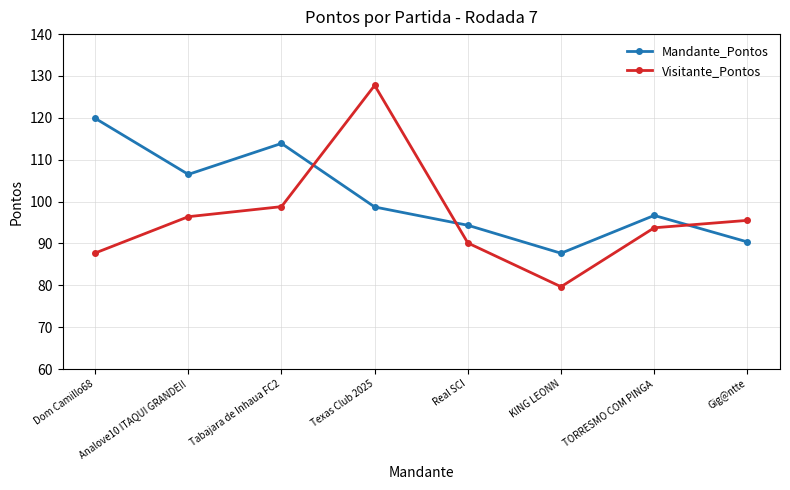

True or false: Visitante_Pontos has a value of 27.8 at Analove10 ITAQUI GRANDE!!.

False